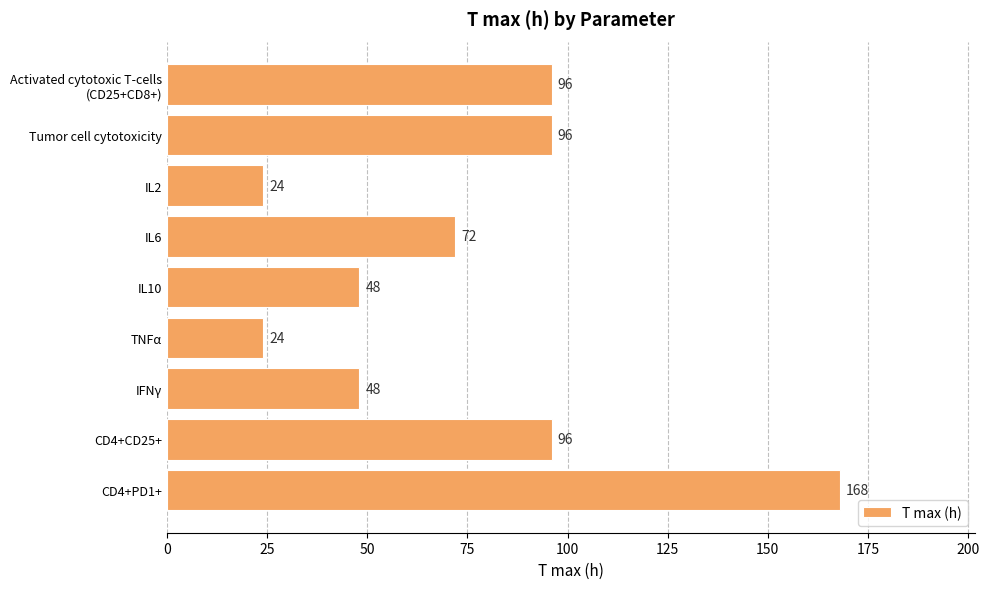

The value at Tumor cell cytotoxicity is 96. True or false?

True